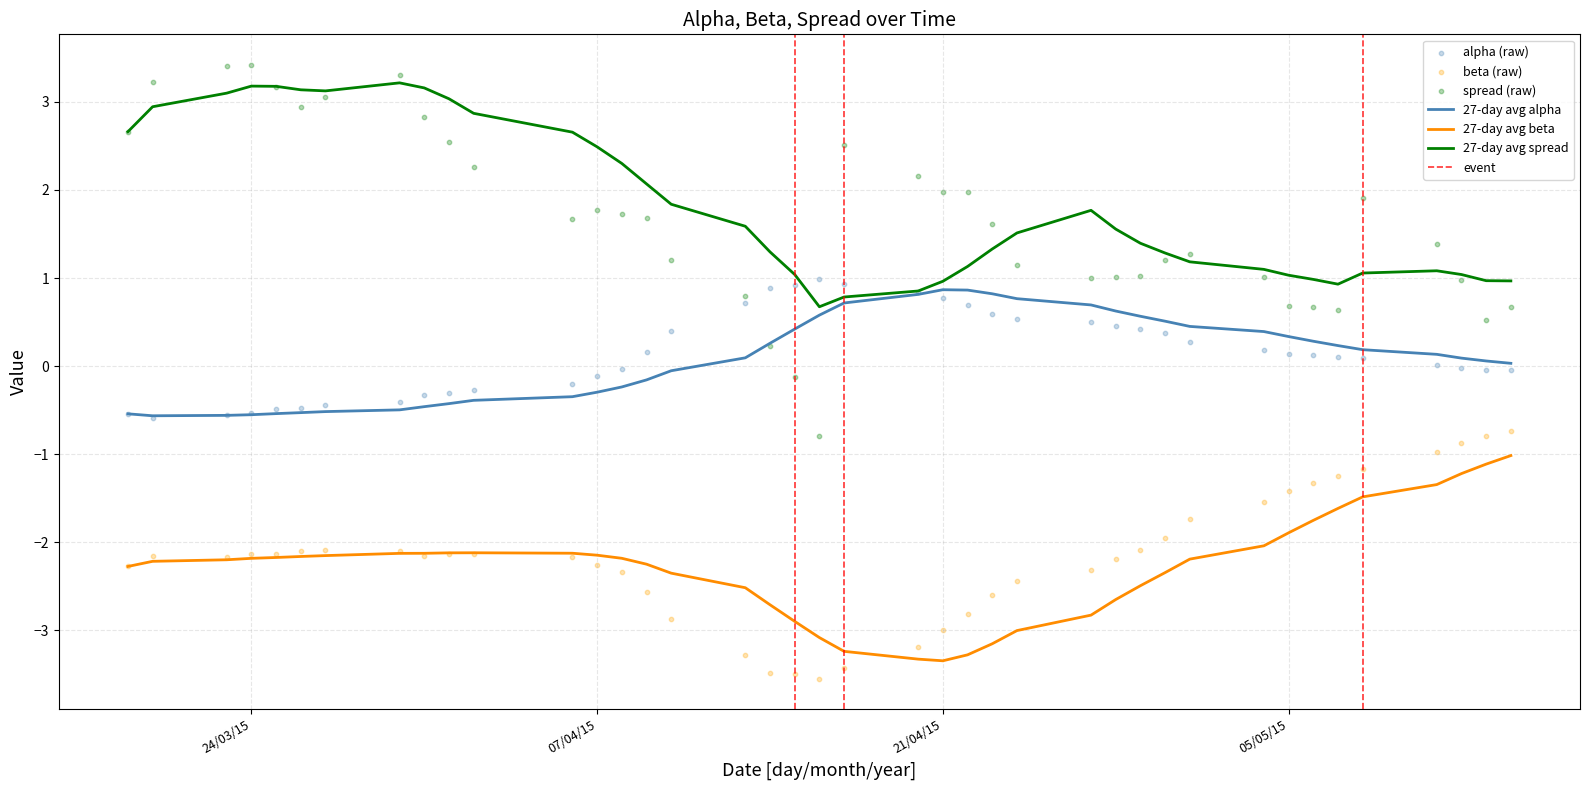

Which series has the largest total across all categories?

spread